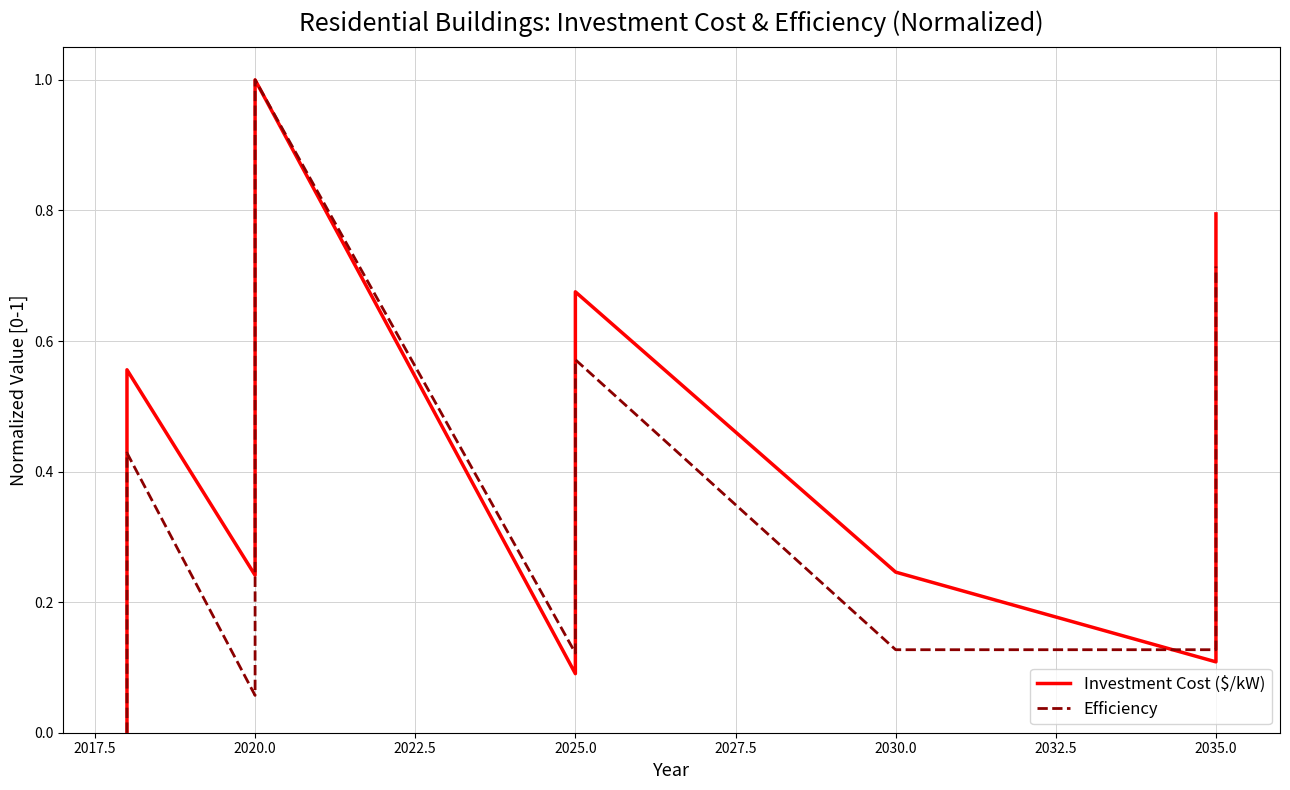

In Investment Cost ($/kW), how many points are higher than both neighbors (excluding endpoints)?

1